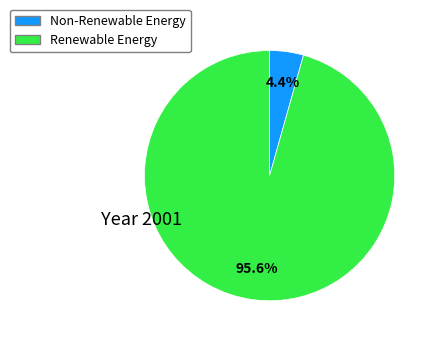

Does any single category account for the majority?

Yes